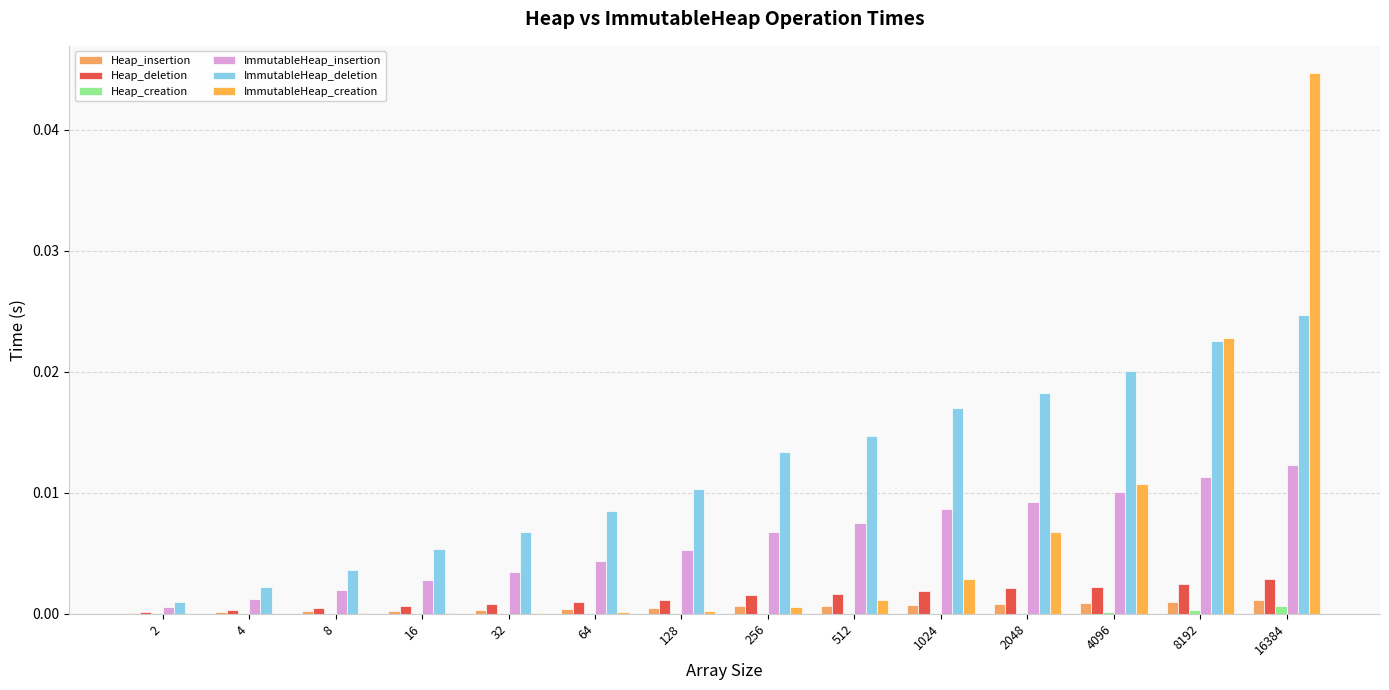

Rank the series by their maximum value, from highest to lowest.

ImmutableHeap_creation, ImmutableHeap_deletion, ImmutableHeap_insertion, Heap_deletion, Heap_insertion, Heap_creation